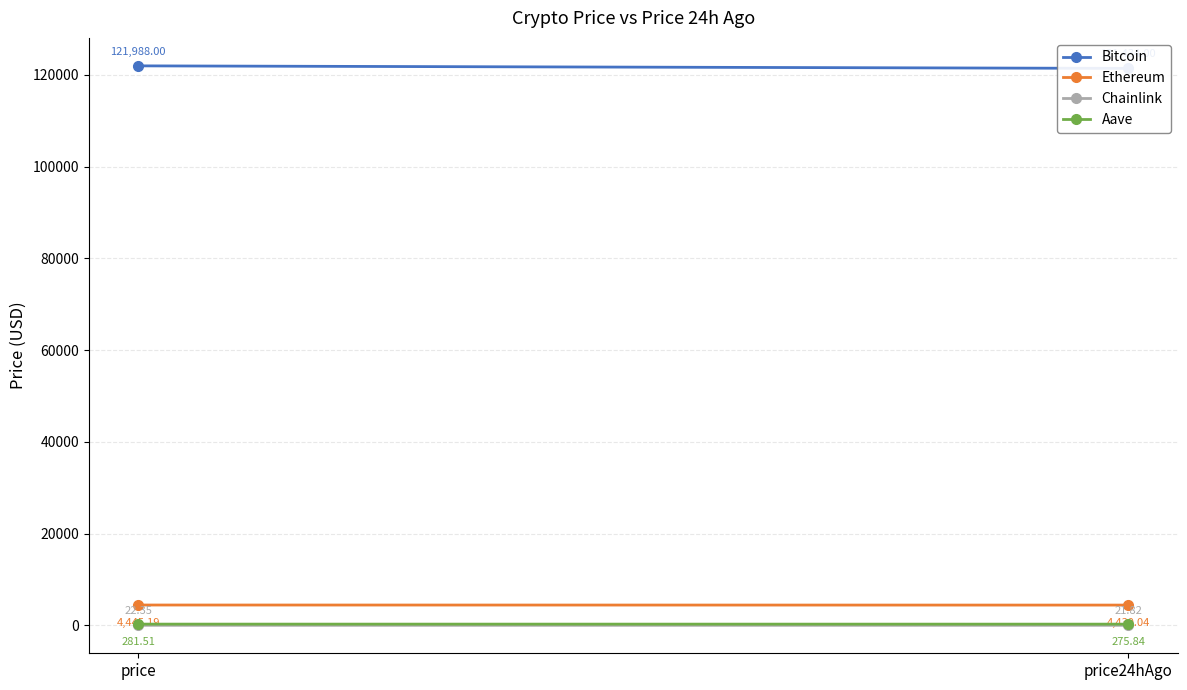

What value does the Ethereum series have at price?

4445.2